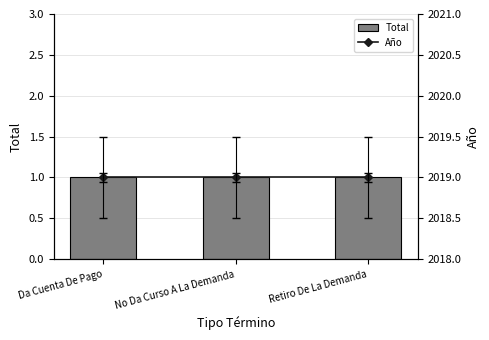

The value of Total at Retiro De La Demanda is 0. True or false?

False